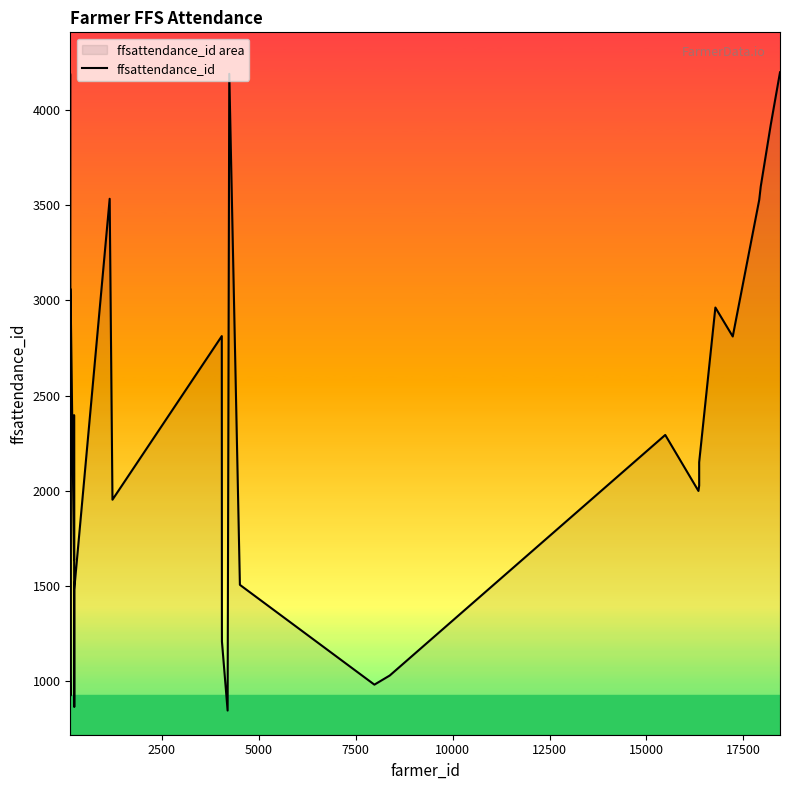

What is the difference between the second highest and minimum values?

3343